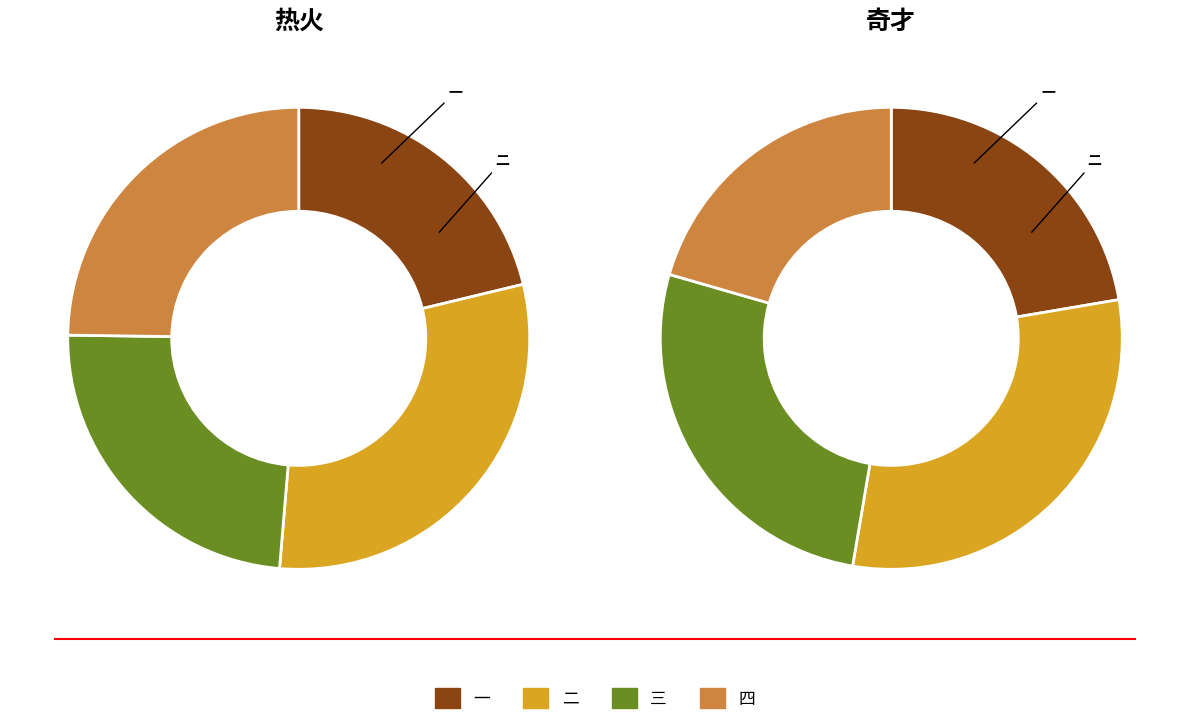

Count the number of slices in the pie.

4